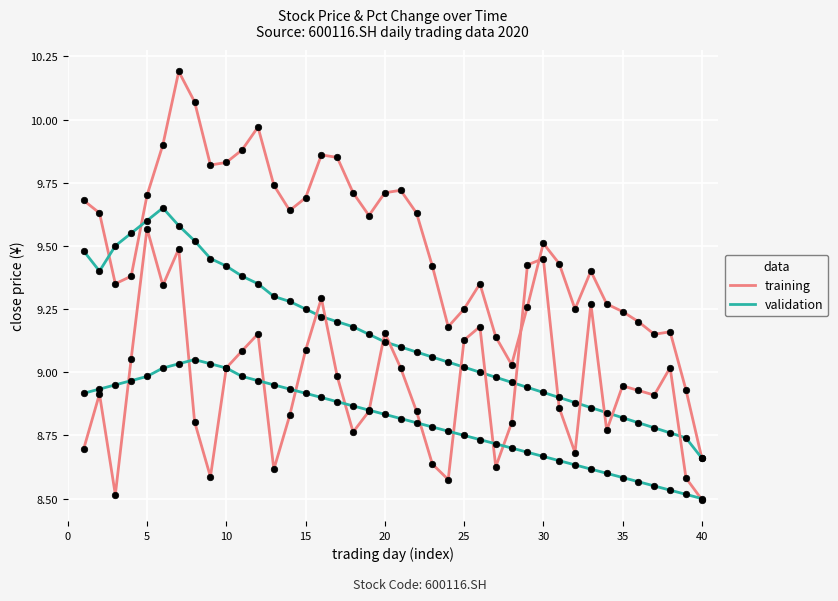

At how many categories does at least one series exceed 10?

2